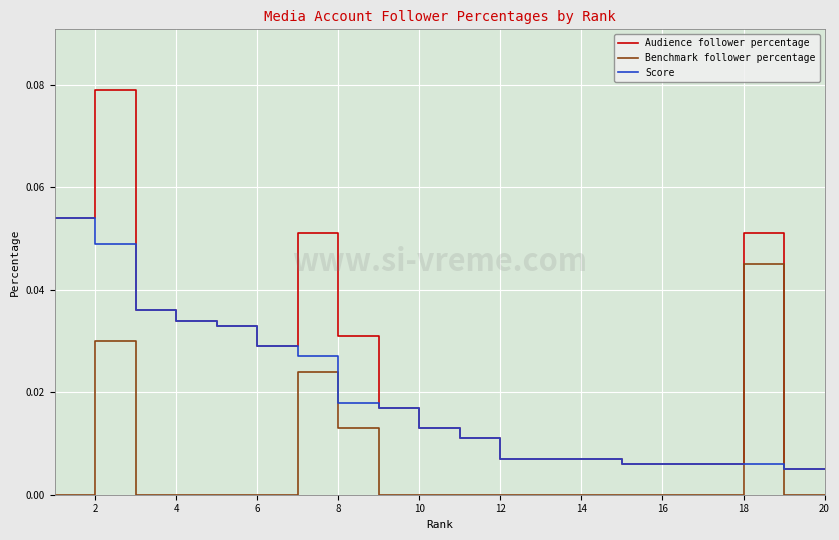

Which series has the largest total across all categories?

Audience follower percentage